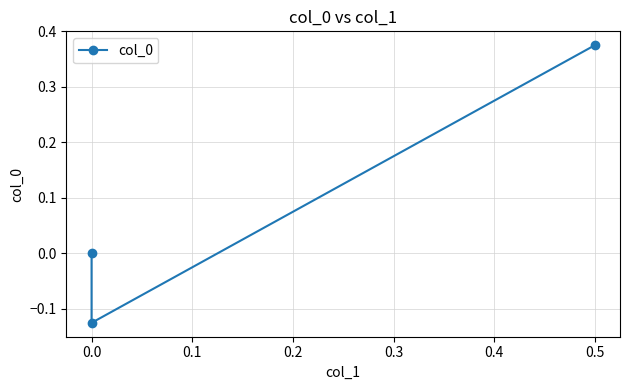

What is the sum of the values at 0.0 and 0.1?

-0.1